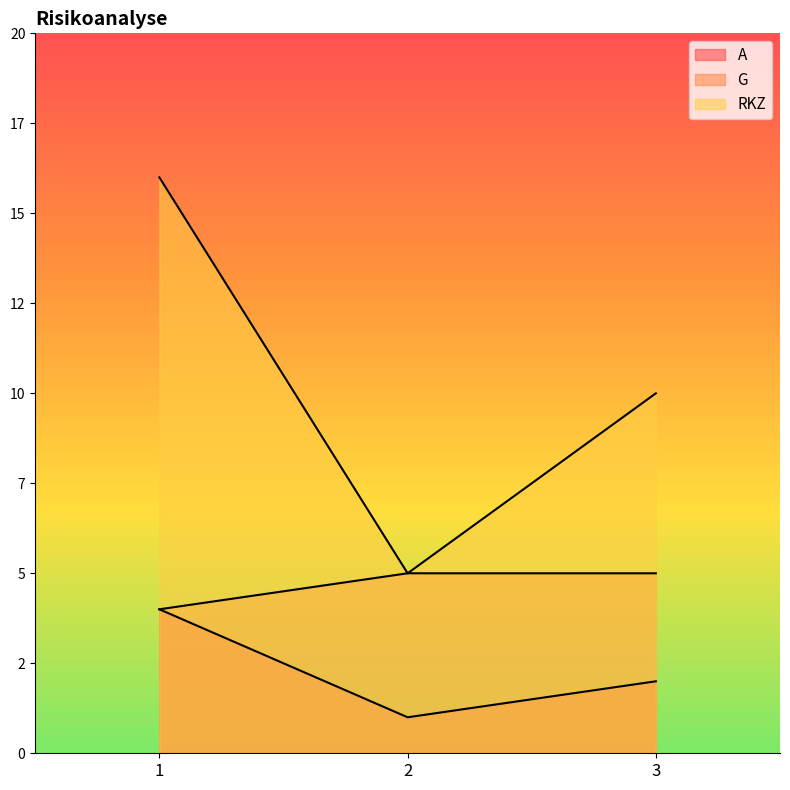

What is the minimum value for G?

4